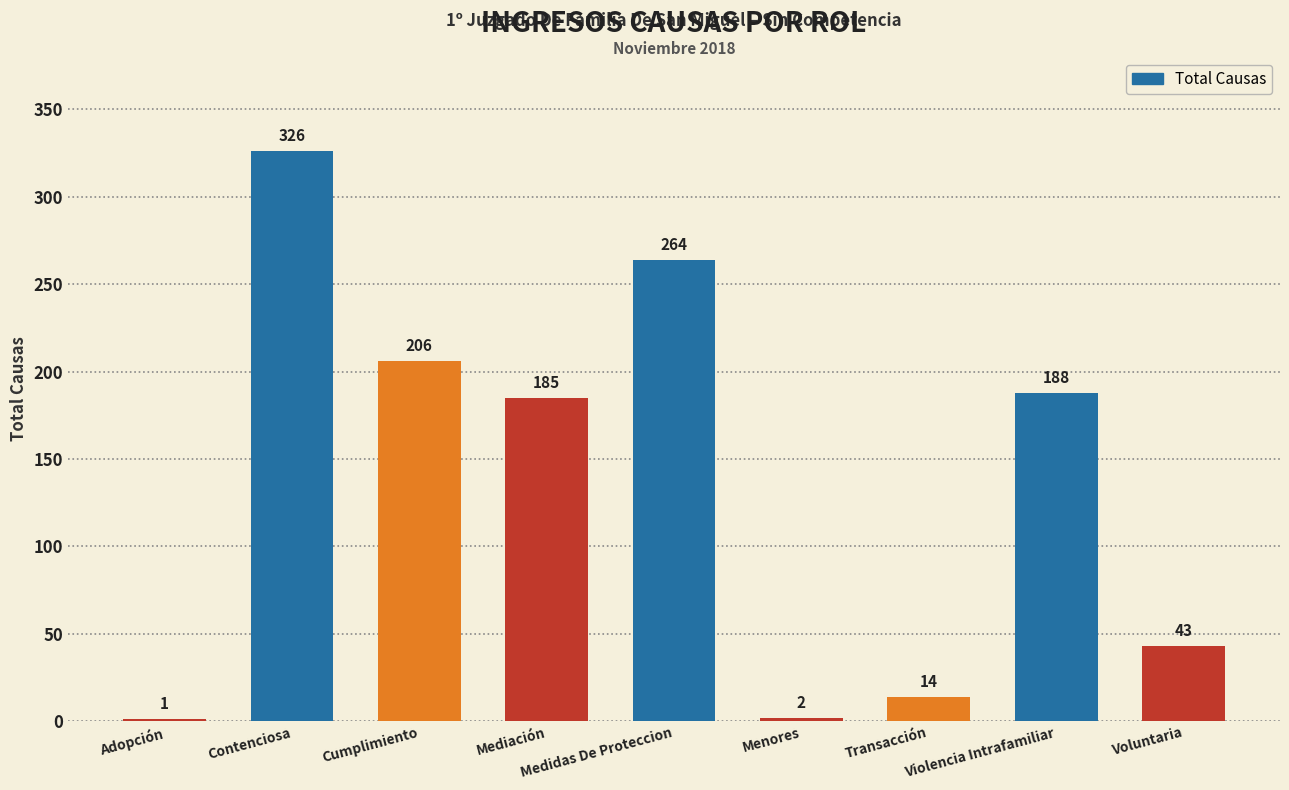

What is the greatest value displayed?

326